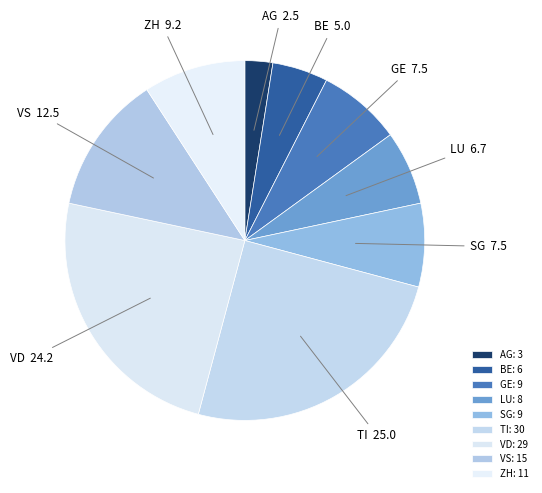

Which slice is the largest?

TI